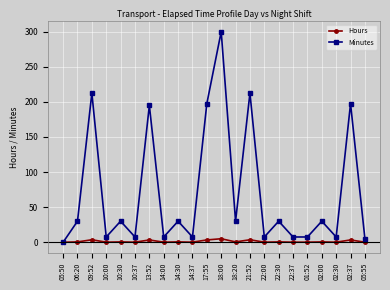

At how many categories does at least one series exceed 102?

6